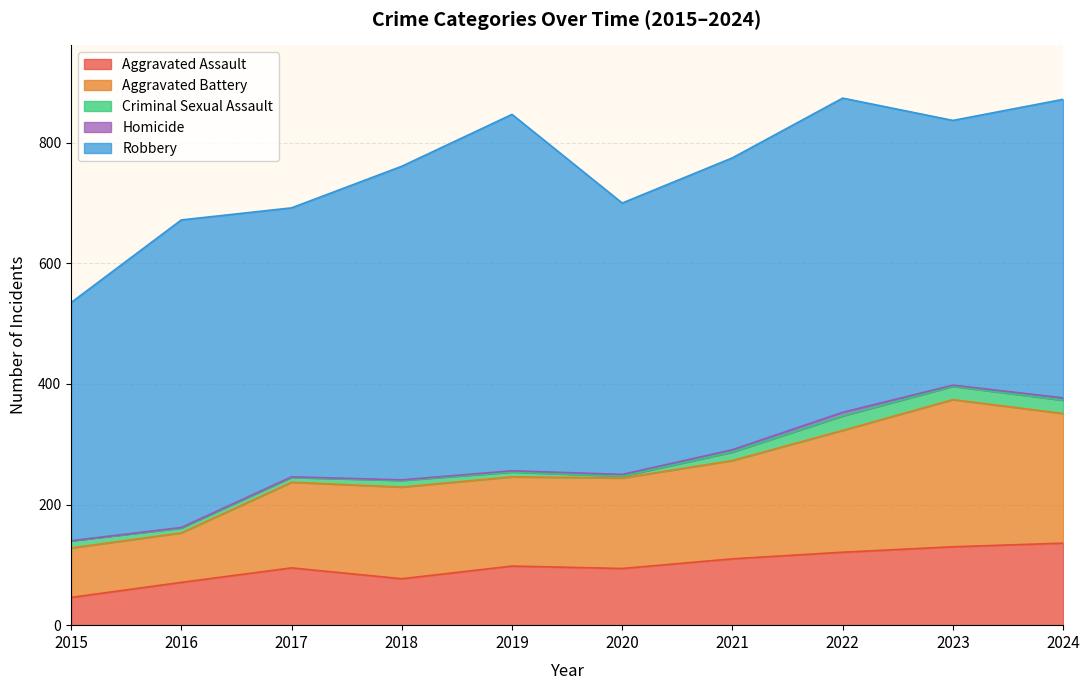

Which label corresponds to the smallest value in the chart?

2015